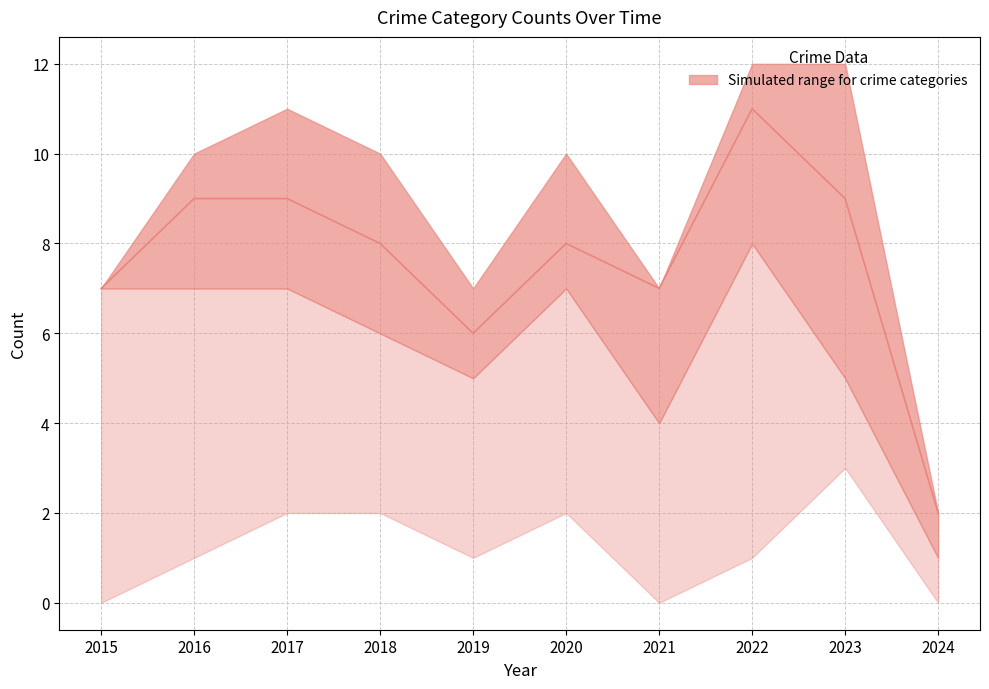

Rank the categories by value from highest to lowest.

2022, 2016, 2017, 2023, 2018, 2020, 2015, 2021, 2019, 2024